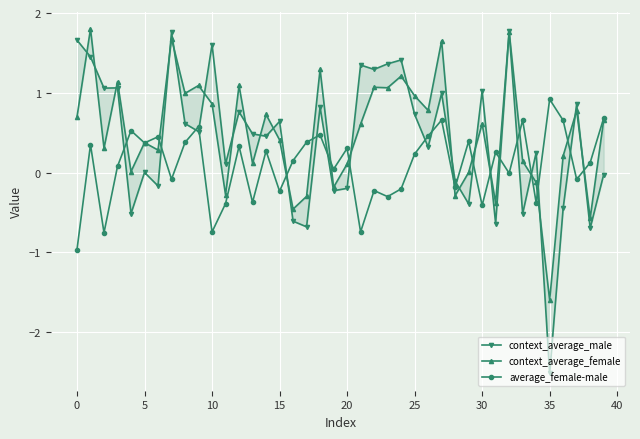

Which series has the largest total across all categories?

context_average_female